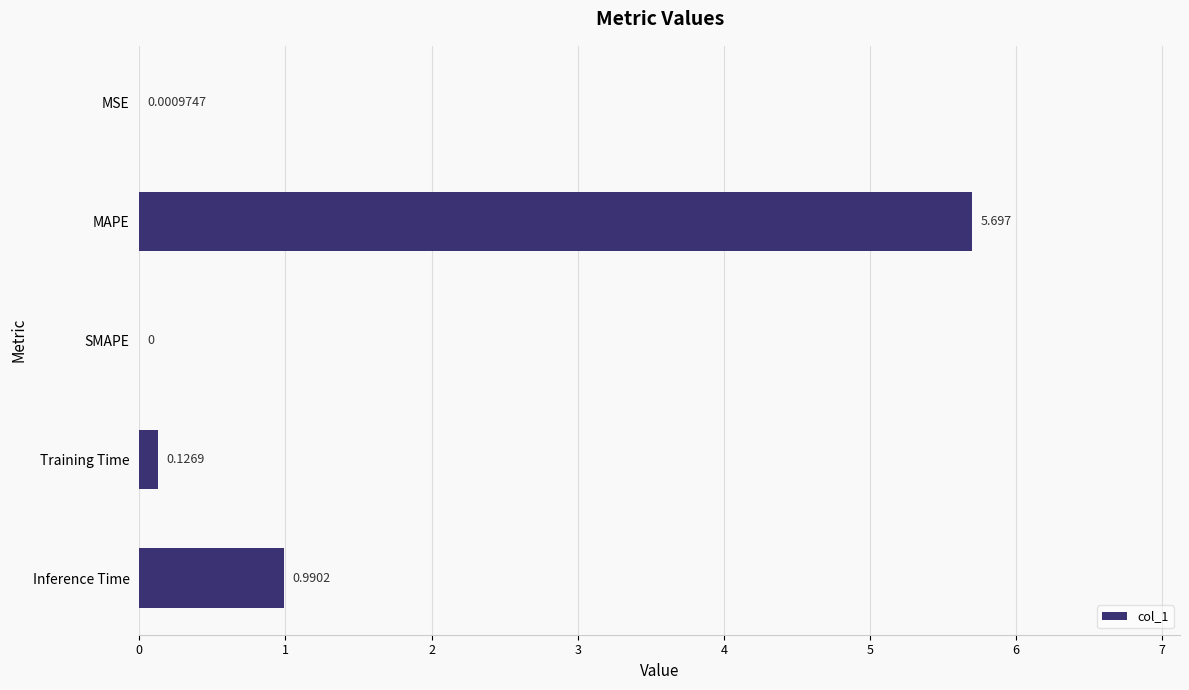

Where is the data nearest to the value 2?

Inference Time